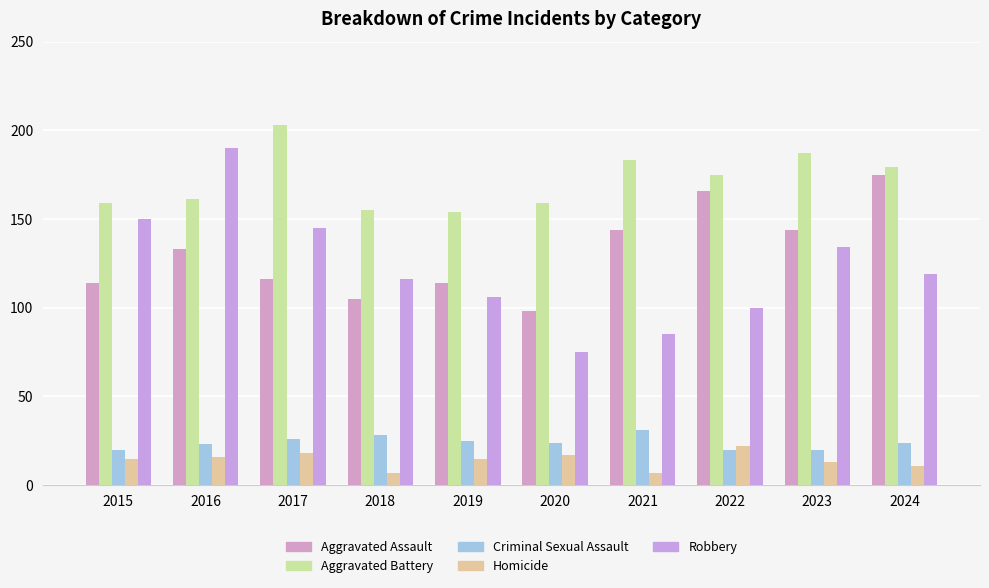

Reading left to right, transcribe all the data shown in this chart.

Aggravated Assault: 114	133	116	105	114	98	144	166	144	175
Aggravated Battery: 159	161	203	155	154	159	183	175	187	179
Criminal Sexual Assault: 20	23	26	28	25	24	31	20	20	24
Homicide: 15	16	18	7	15	17	7	22	13	11
Robbery: 150	190	145	116	106	75	85	100	134	119